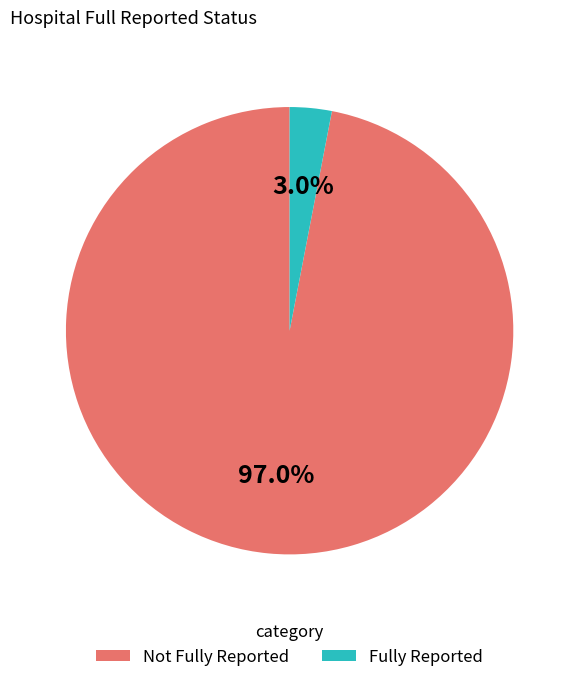

Is there any slice that represents more than half of the pie?

Yes